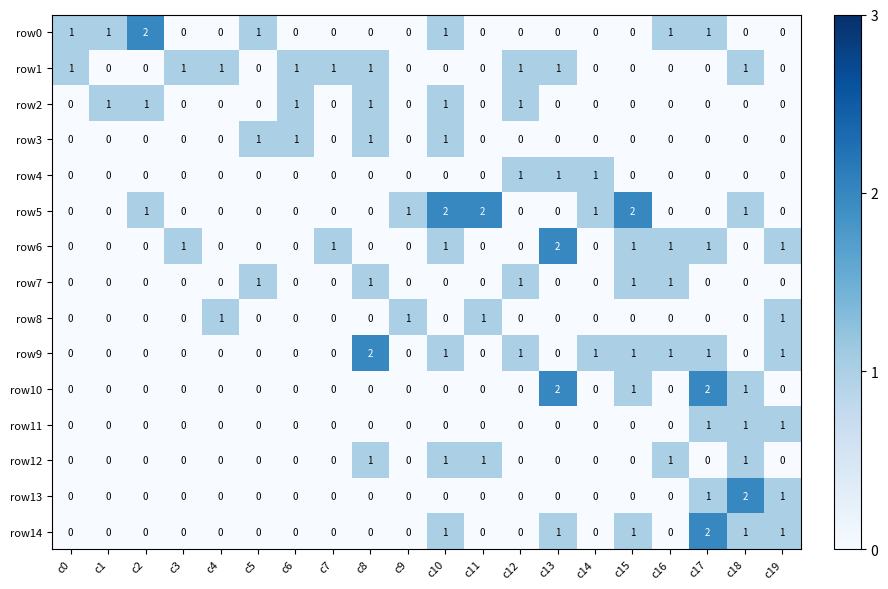

What is the total value across all series at c5?

3